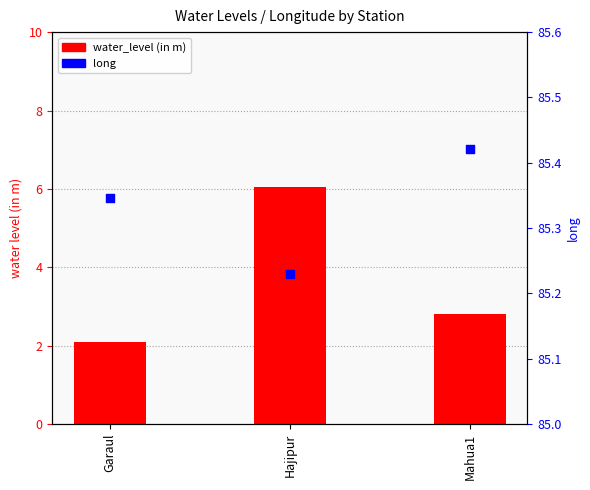

Which series has the largest Y range (max minus min)?

water_level (in m)